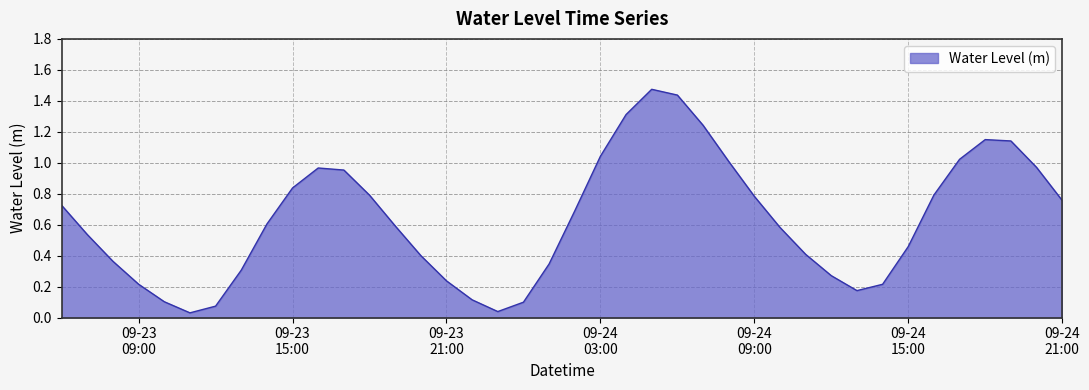

How many categories are shown in the chart?

40